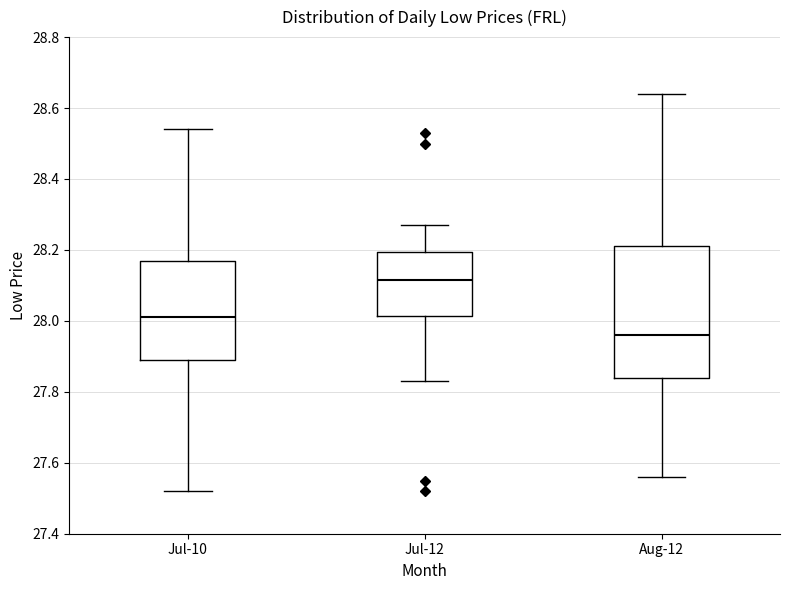

Which box is the tallest, from its lower edge to its upper edge?

Aug-12